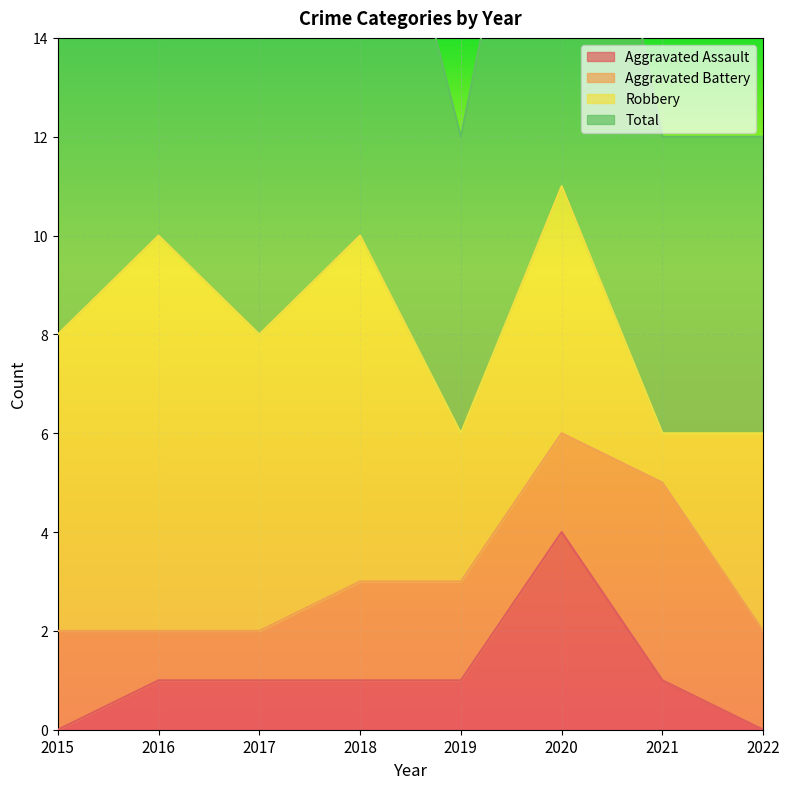

What is the spread (max minus min) of values at 2016?

9